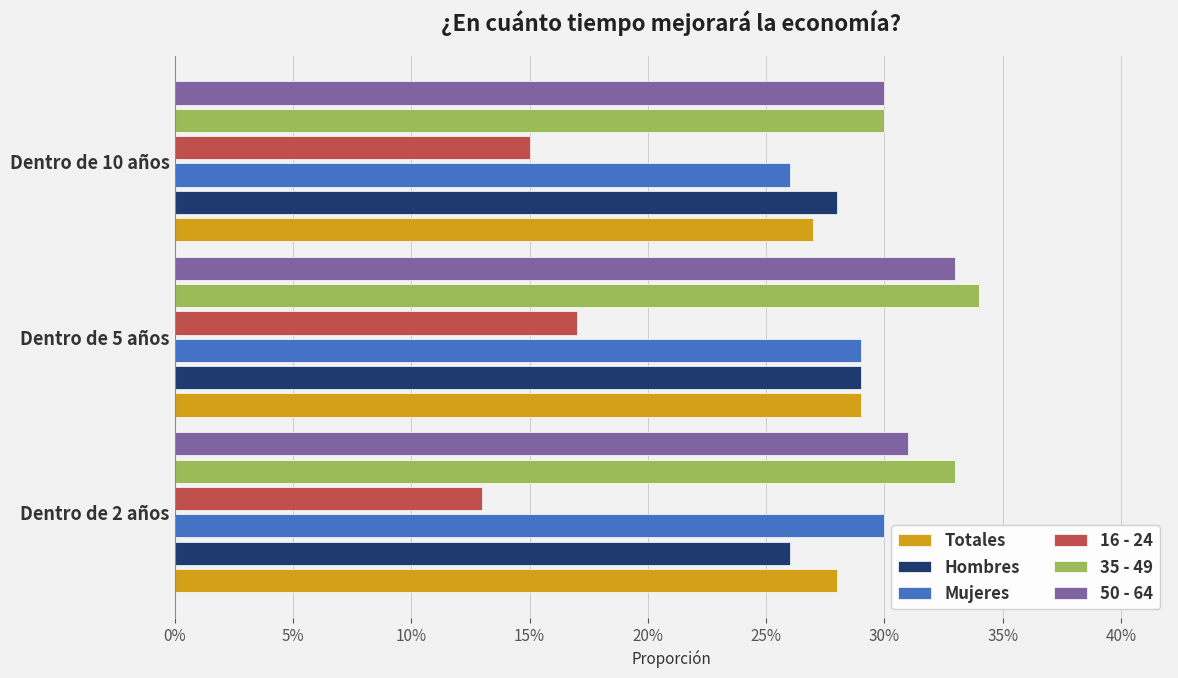

At how many categories does at least one series exceed 0?

3